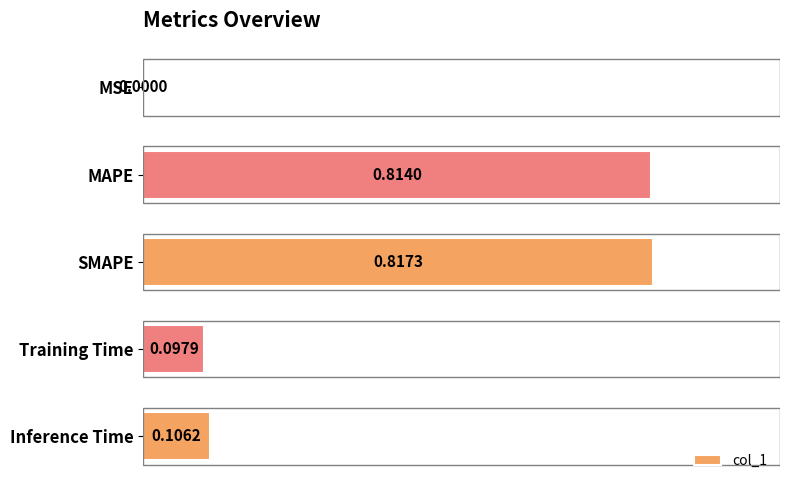

Which category has the highest value across all series?

SMAPE